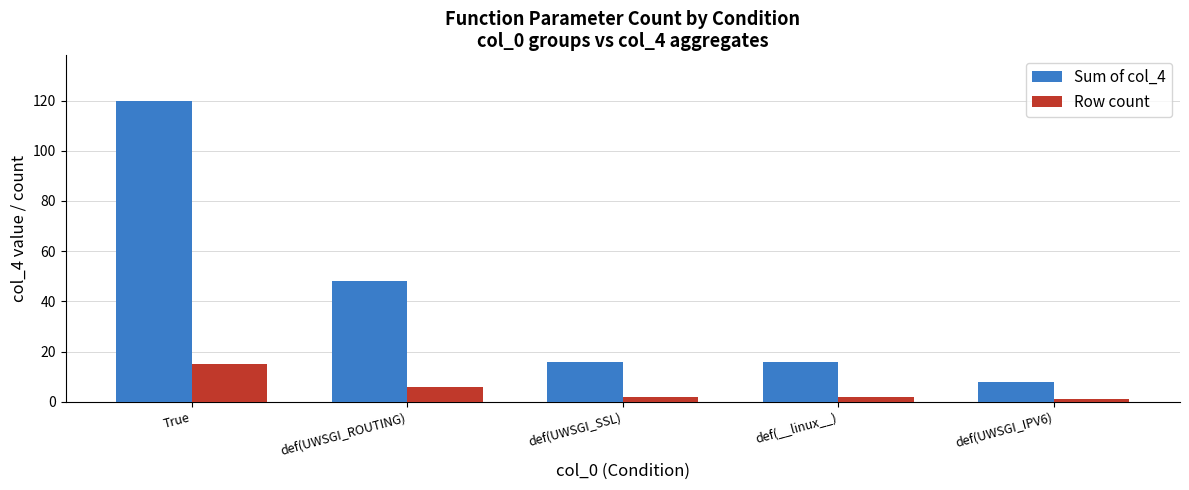

At which label does Row count first exceed 2?

True